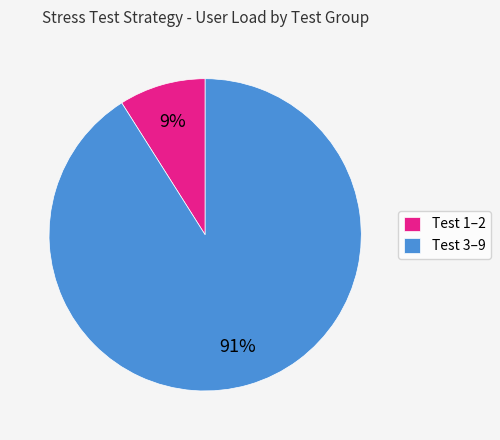

Is the sum of Test 3–9 and Test 1–2 greater than half?

Yes